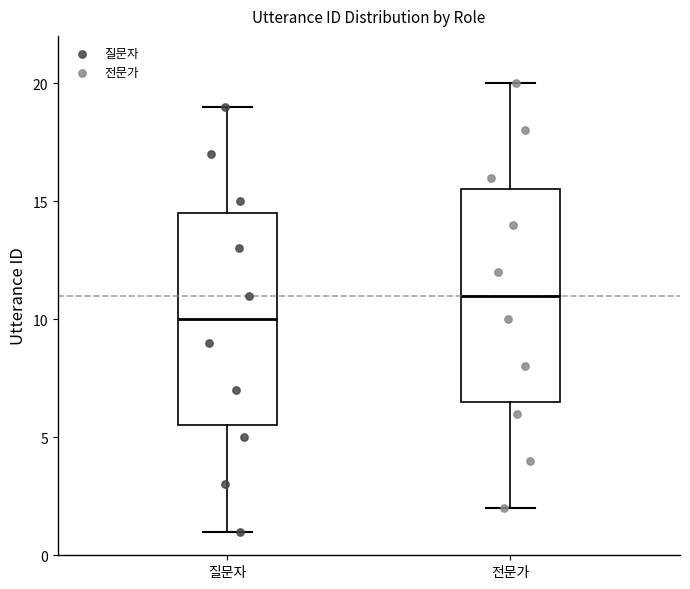

Reading left to right, transcribe this box plot: for each box, give where its median line is, the range the box spans, and where its two whiskers end, as read against the y-axis. The values are not printed on the chart, so give them approximately, as read against the axis.

질문자: median 10.0, box 5.5 to 14.5, whiskers 1.0 to 19.0
전문가: median 11.0, box 6.5 to 15.5, whiskers 2.0 to 20.0